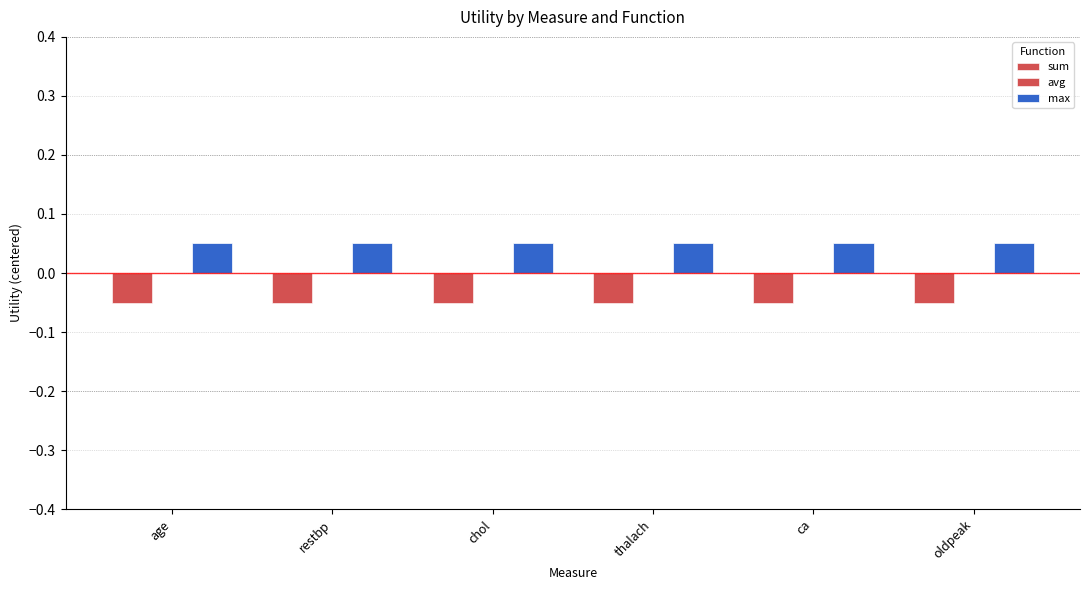

What position from the right is oldpeak?

1